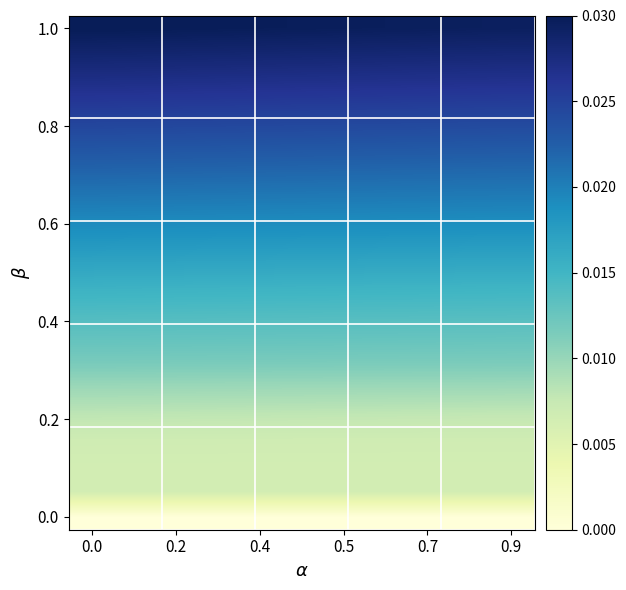

At how many categories does at least one series exceed 0?

10